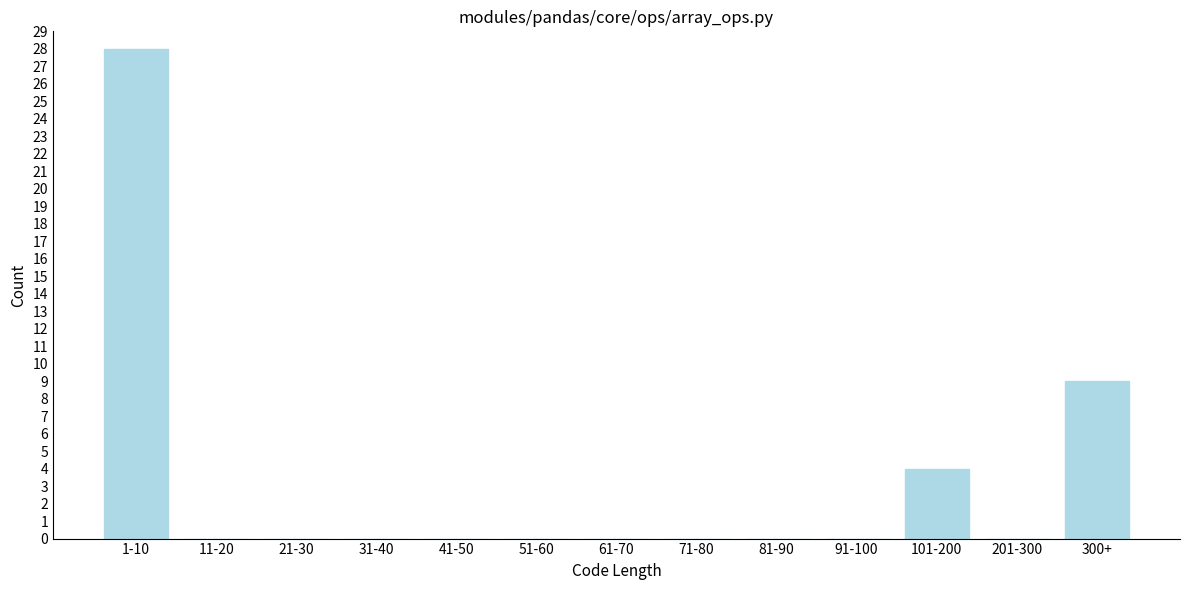

Reading left to right, what are all the values shown in this chart?

1-10=28	11-20=0	21-30=0	31-40=0	41-50=0	51-60=0	61-70=0	71-80=0	81-90=0	91-100=0	101-200=4	201-300=0	300+=9